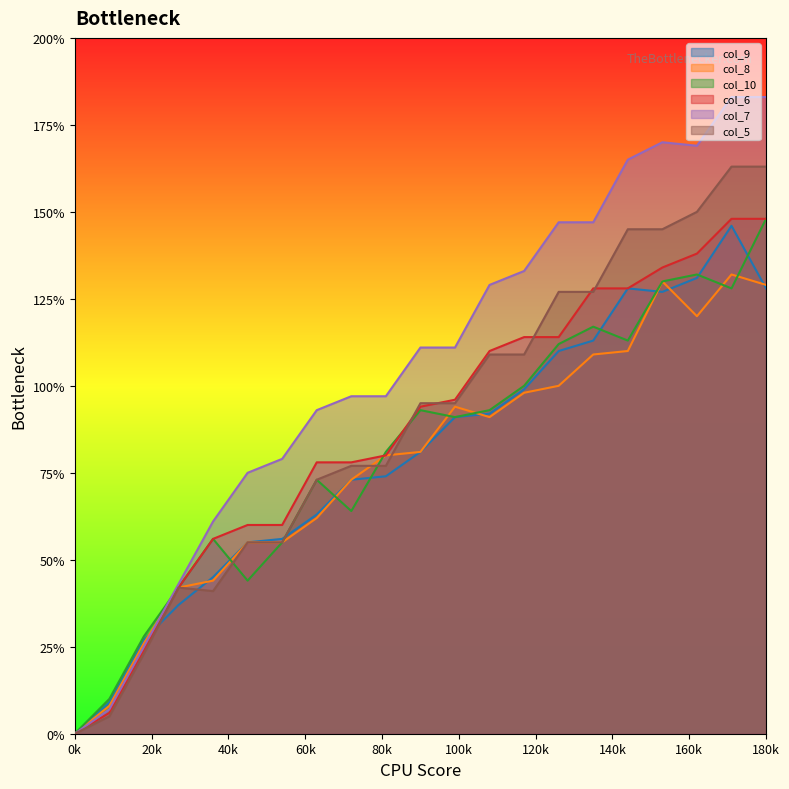

True or false: col_8 has a value of 0 at 0k.

True